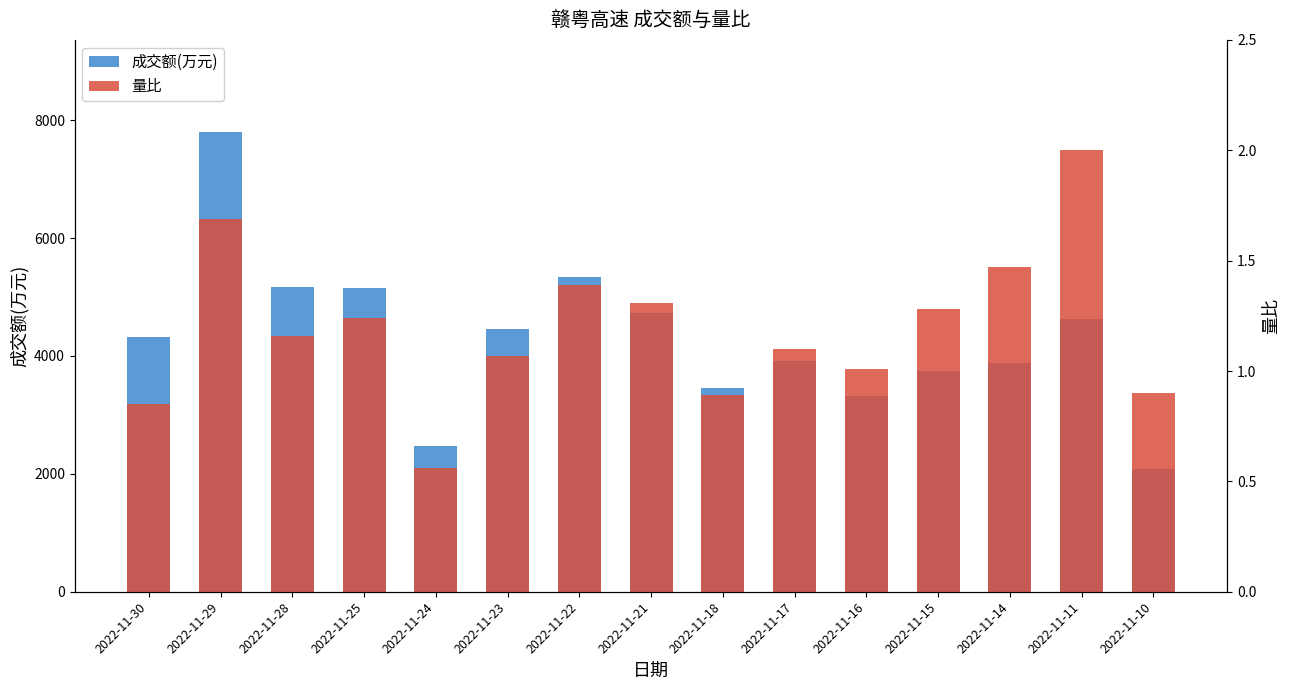

Reading right to left, extract all data points from this chart.

成交额(万元): 2086.0	4632.0	3888.0	3745.0	3316.0	3917.0	3451.0	4733.0	5344.0	4461.0	2481.0	5156.0	5178.0	7802.0	4320.0
量比: 0.9	2.0	1.5	1.3	1.0	1.1	0.9	1.3	1.4	1.1	0.6	1.2	1.2	1.7	0.8